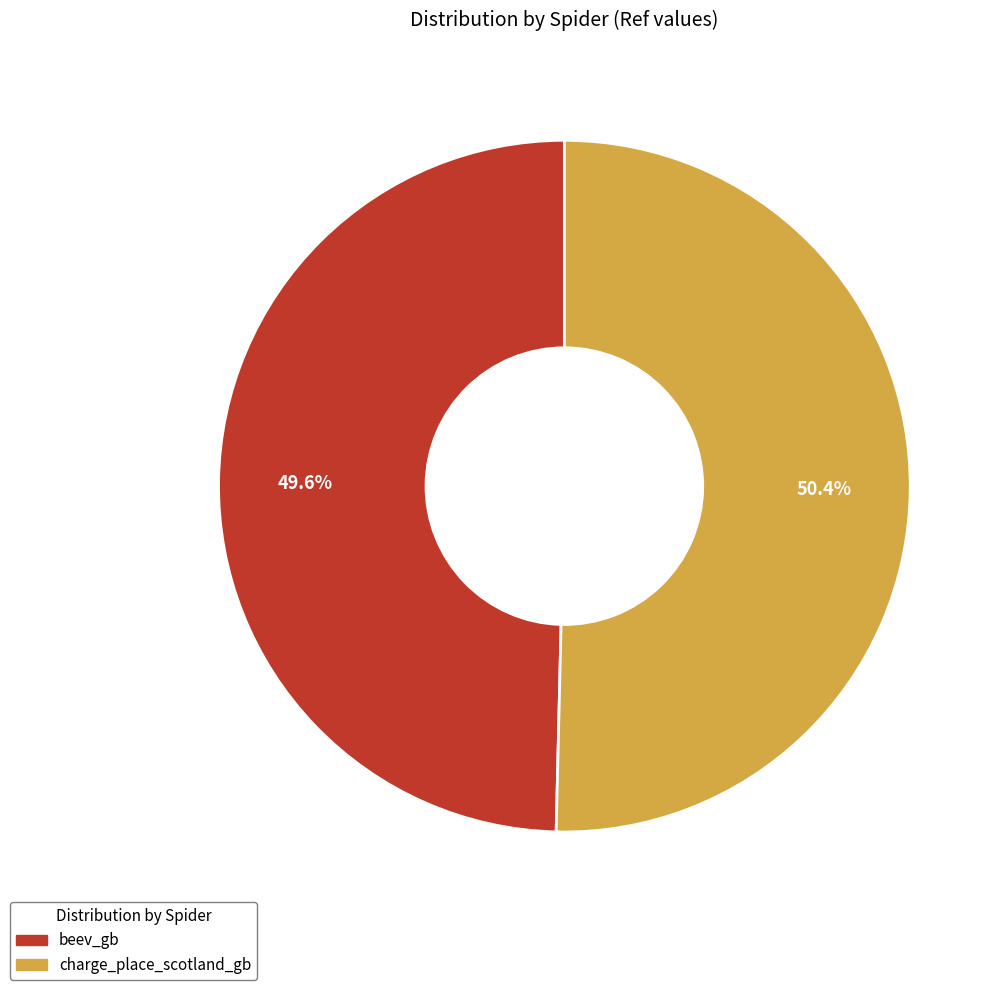

Approximately how many times larger is the value at beev_gb compared to charge_place_scotland_gb?

1.0